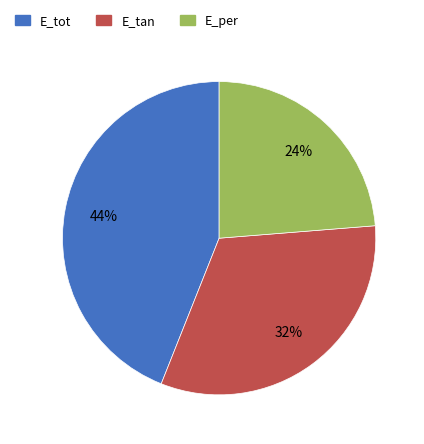

Which has a higher value, E_tan or E_per?

E_tan